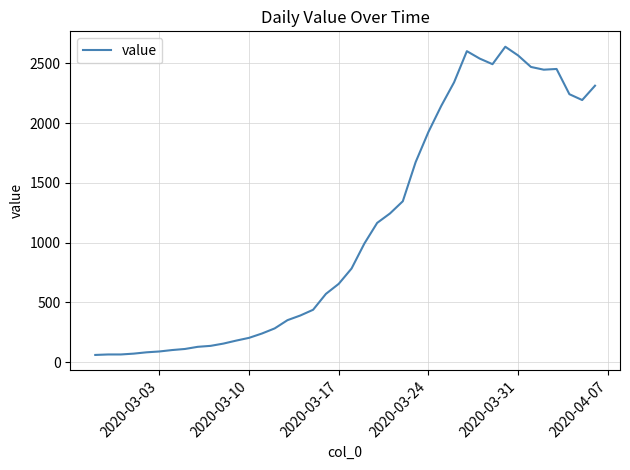

What is the difference between the maximum and minimum values?

2579